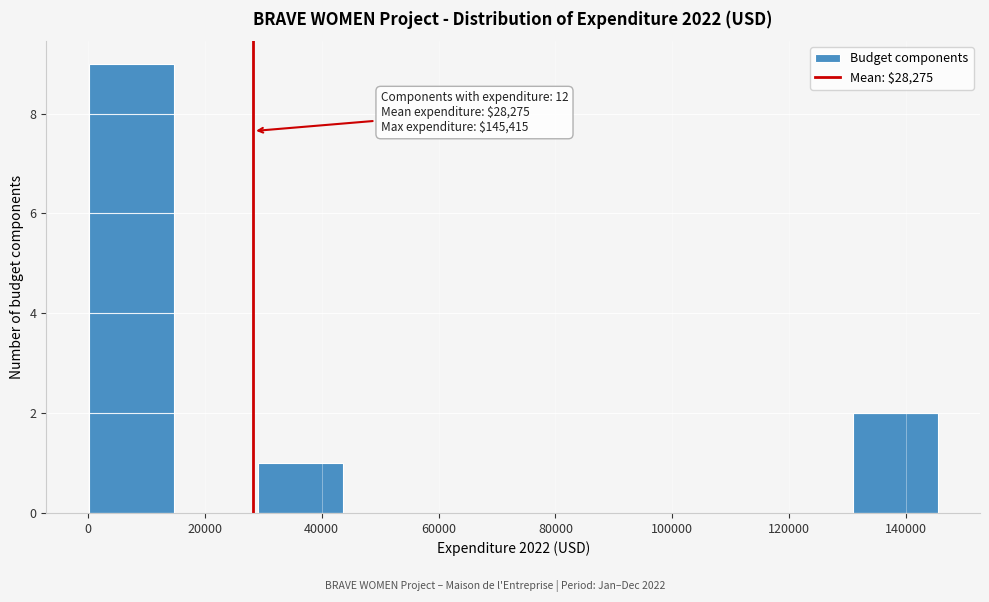

Which range on the x-axis has the tallest bar?

0 to 14000